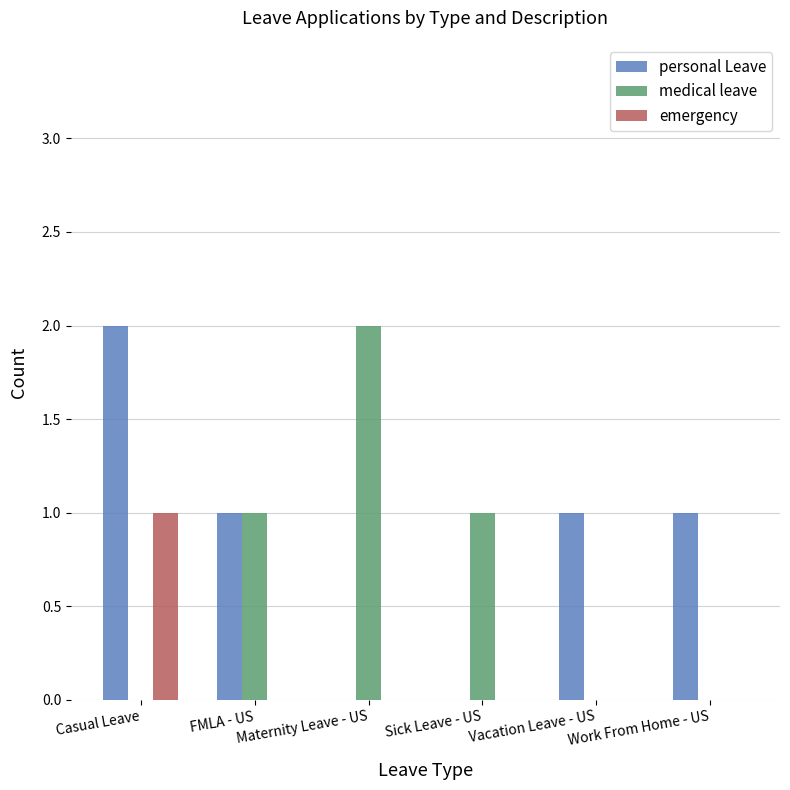

What is the sum of all personal Leave values?

5